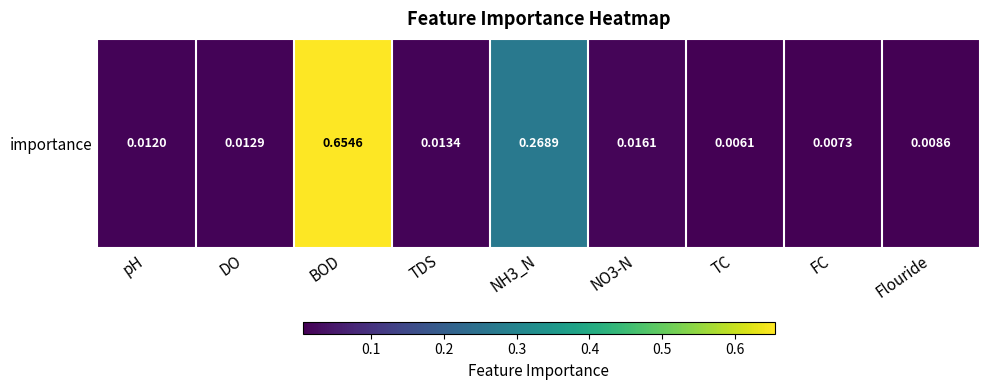

The chart shows a value of 0.0 at TDS. True or false?

True